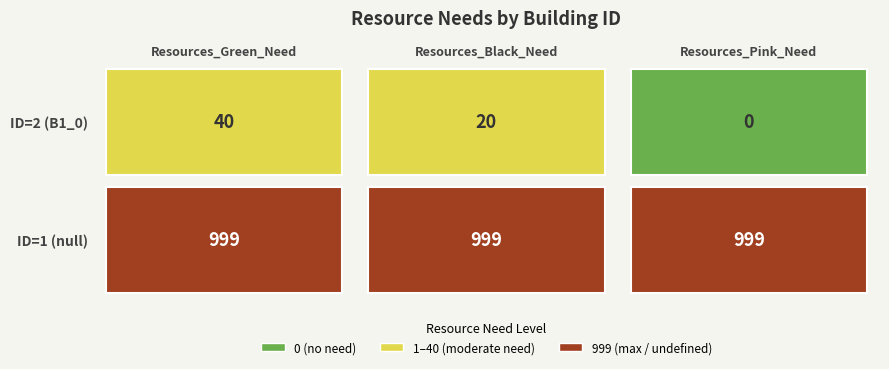

Reading left to right, what are all the values shown in this chart?

Resources_Green_Need: 0=999	1=40
Resources_Black_Need: 0=999	1=20
Resources_Pink_Need: 0=999	1=0